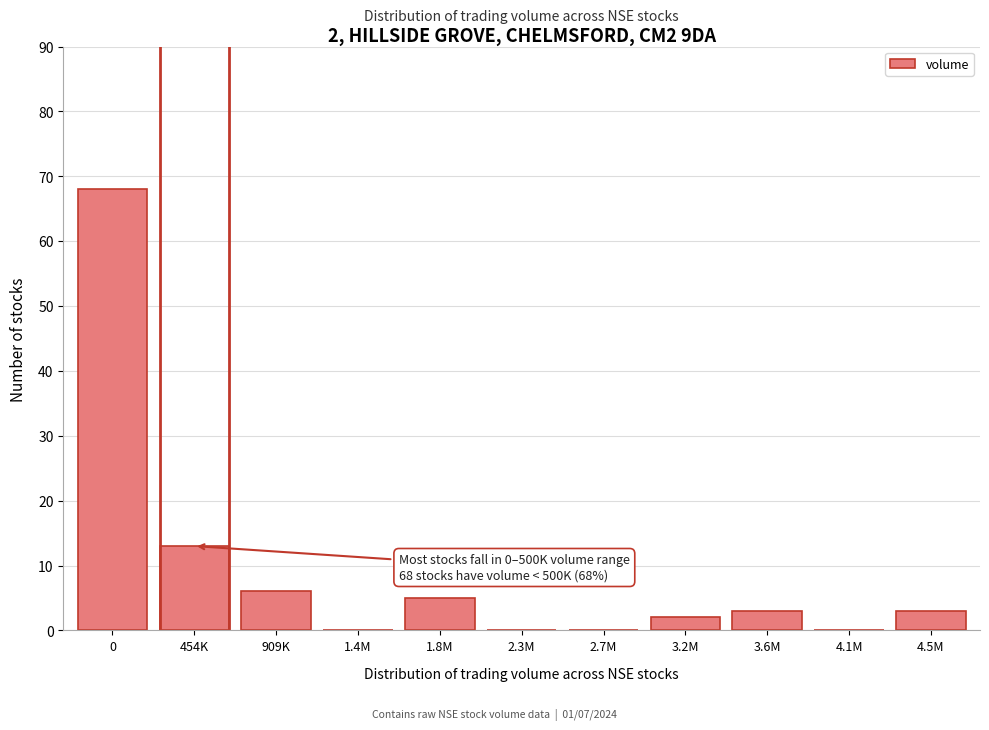

Reading left to right, transcribe all the data shown in this chart.

0=68	454K=13	909K=6	1.4M=0	1.8M=5	2.3M=0	2.7M=0	3.2M=2	3.6M=3	4.1M=0	4.5M=3